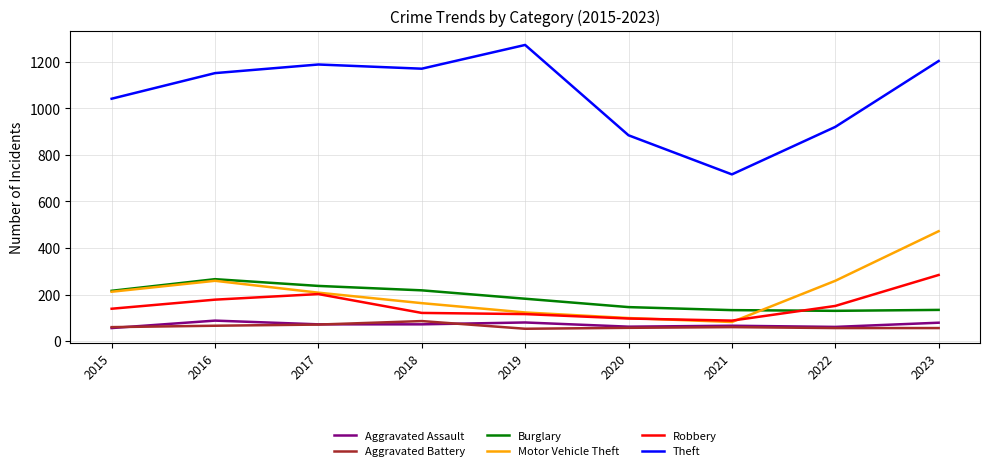

True or false: Burglary has a value of 134 at 2023.

True